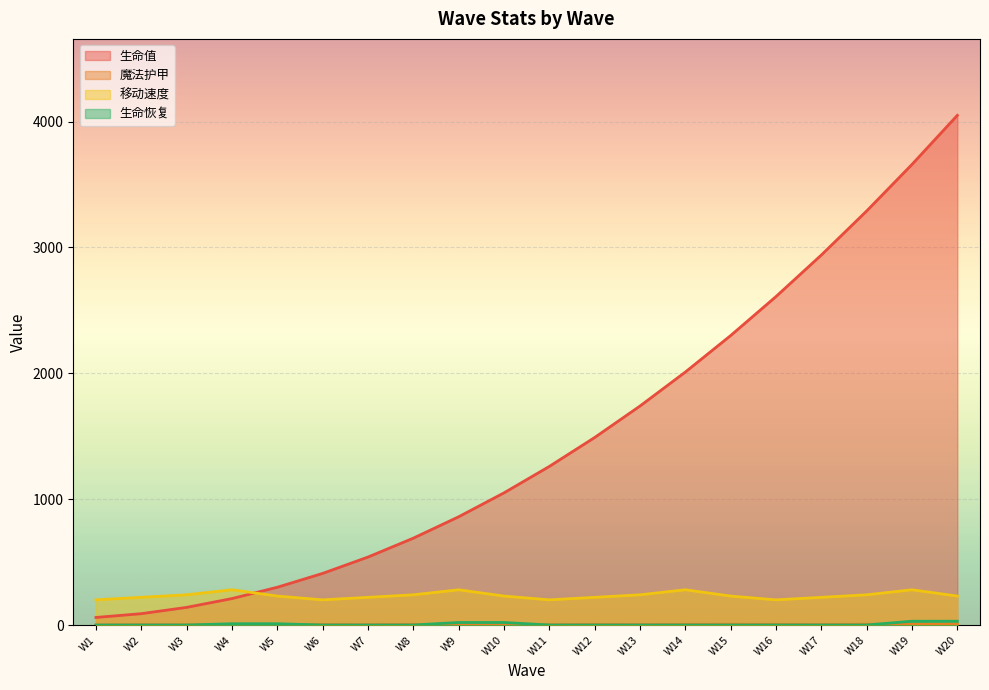

True or false: 移动速度 has a value of 240 at W3.

True